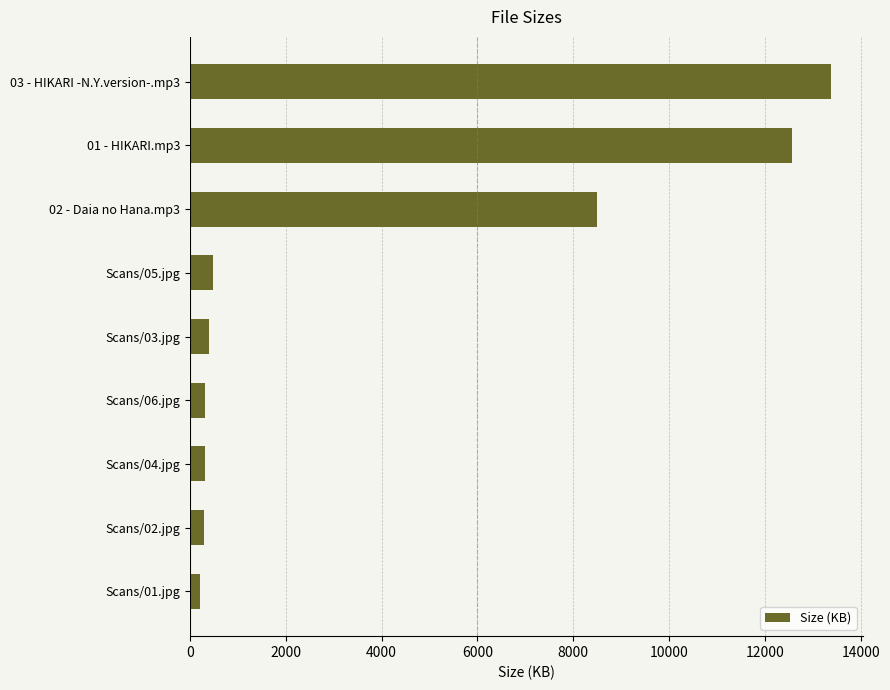

What is the difference between the second highest and second lowest values?

12288.9